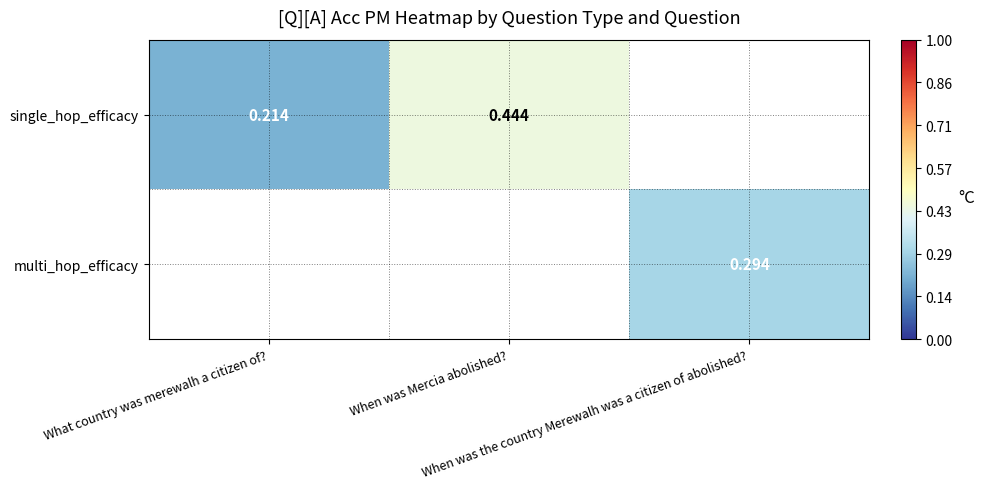

List the series in order of their overall mean, highest first.

single_hop_efficacy, multi_hop_efficacy